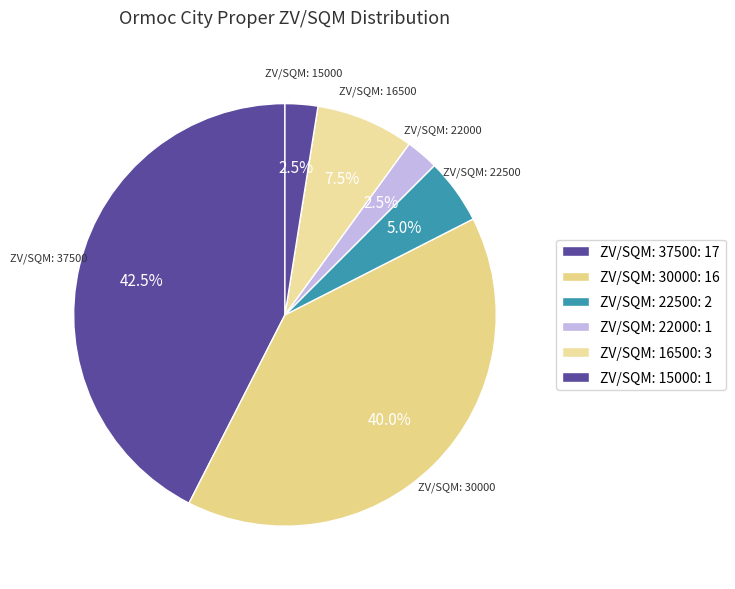

Combined, do ZV/SQM: 22000 and ZV/SQM: 16500 account for over 50%?

No